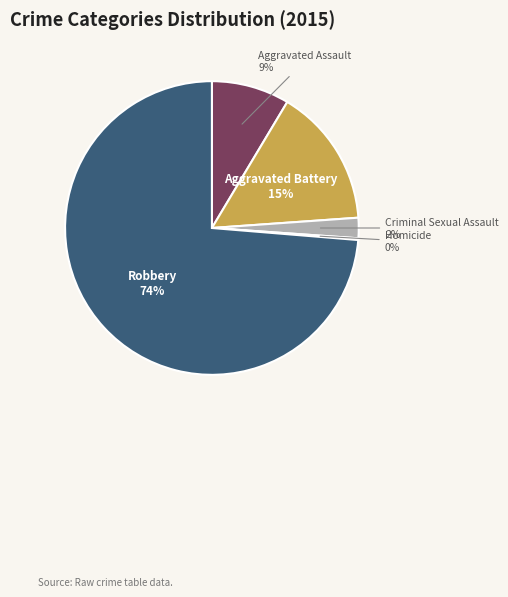

Is there any slice that represents more than half of the pie?

Yes